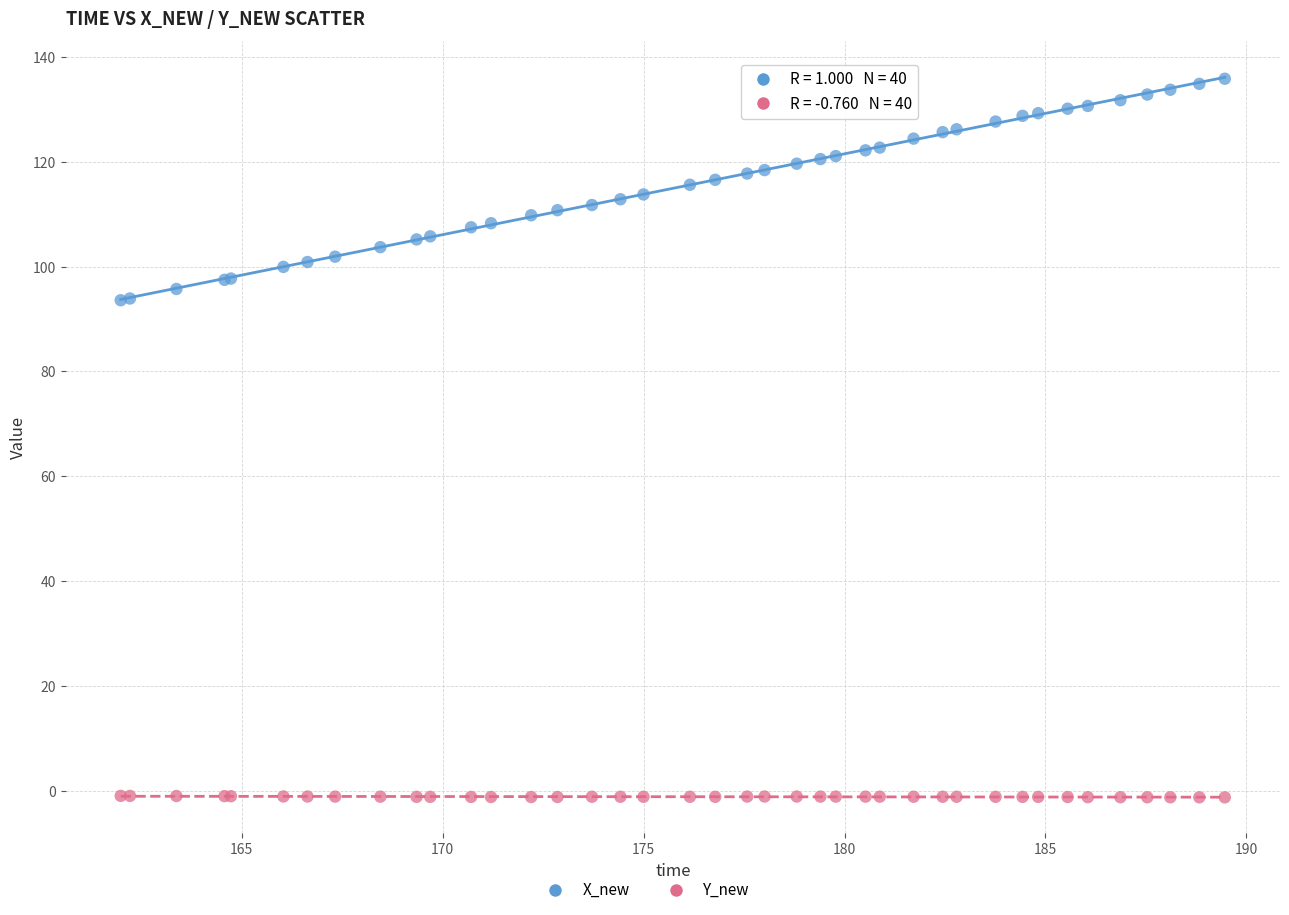

Which series has the largest Y range (max minus min)?

X_new